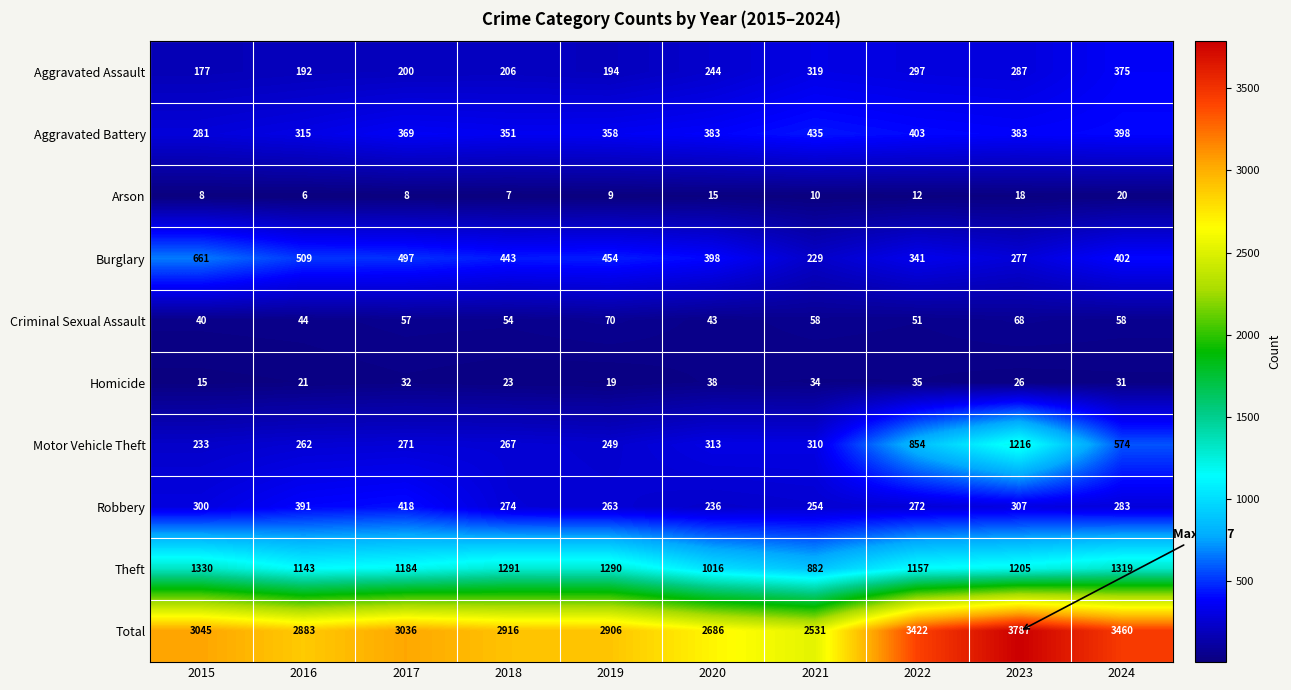

Which series changed the most between 2015 and 2020?

Total